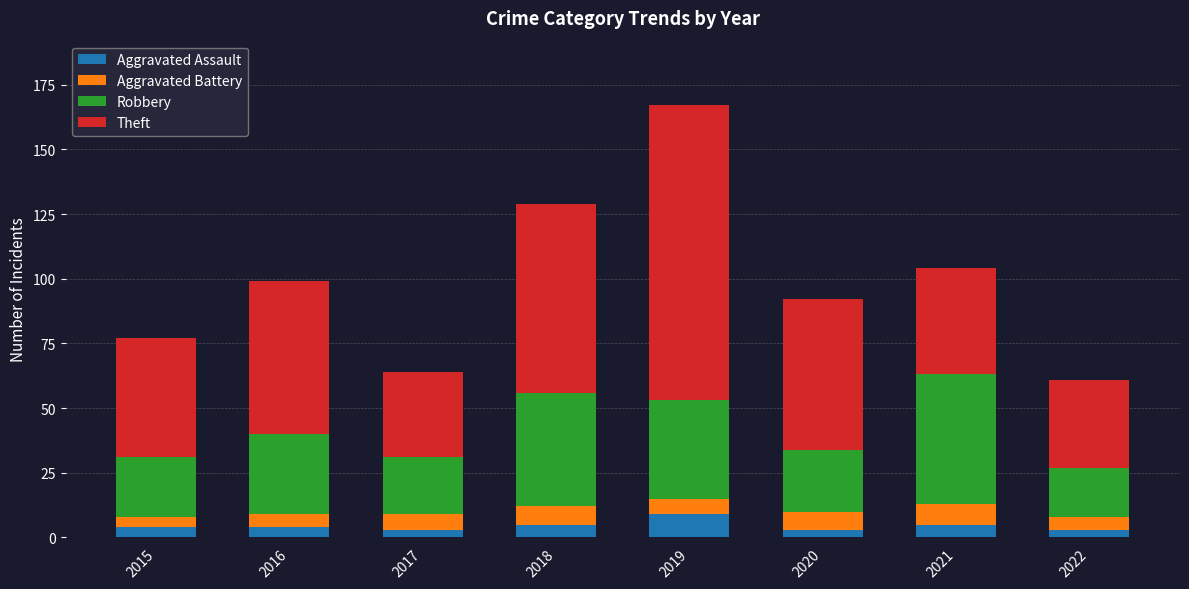

What are all the series names shown in the legend?

Aggravated Assault, Aggravated Battery, Robbery, Theft